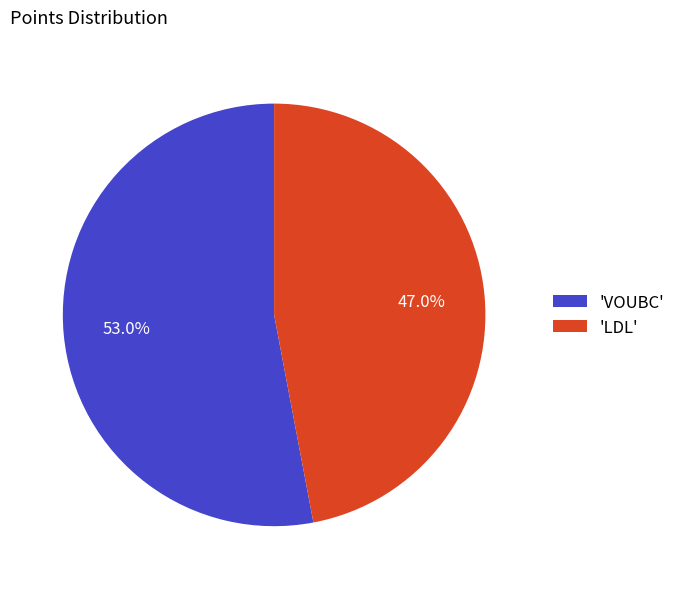

Does 'VOUBC' account for over 50% of the chart?

Yes